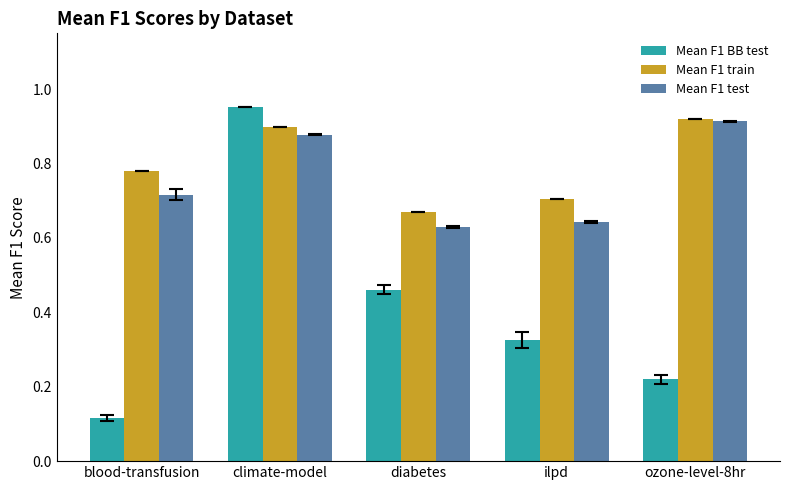

How many Mean F1 train values are between 0 and 1?

5